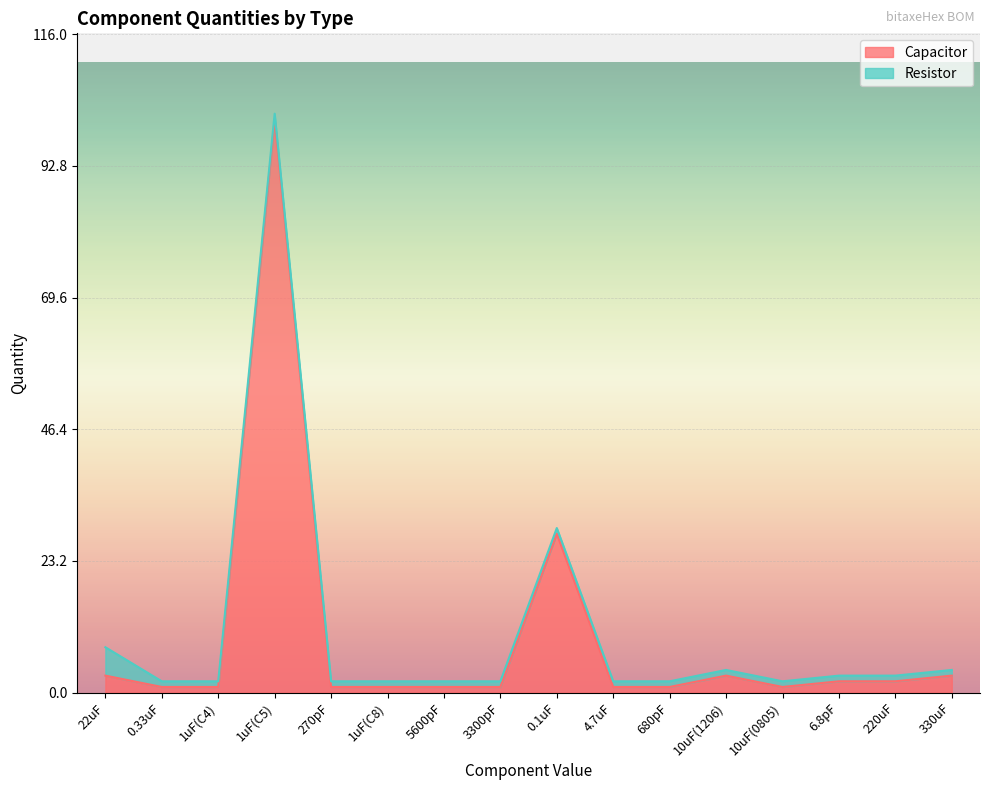

At which category does the data reach its first local peak?

1uF(C5)